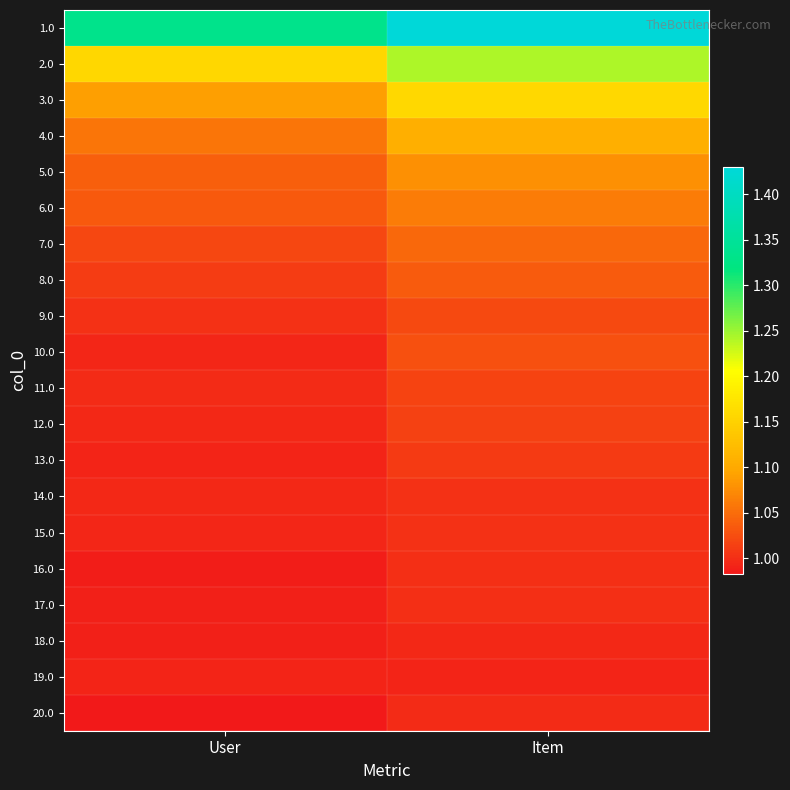

At Item, list the series in order from smallest to largest.

19.0, 18.0, 20.0, 16.0, 17.0, 14.0, 15.0, 13.0, 12.0, 11.0, 9.0, 10.0, 8.0, 7.0, 6.0, 5.0, 4.0, 3.0, 2.0, 1.0